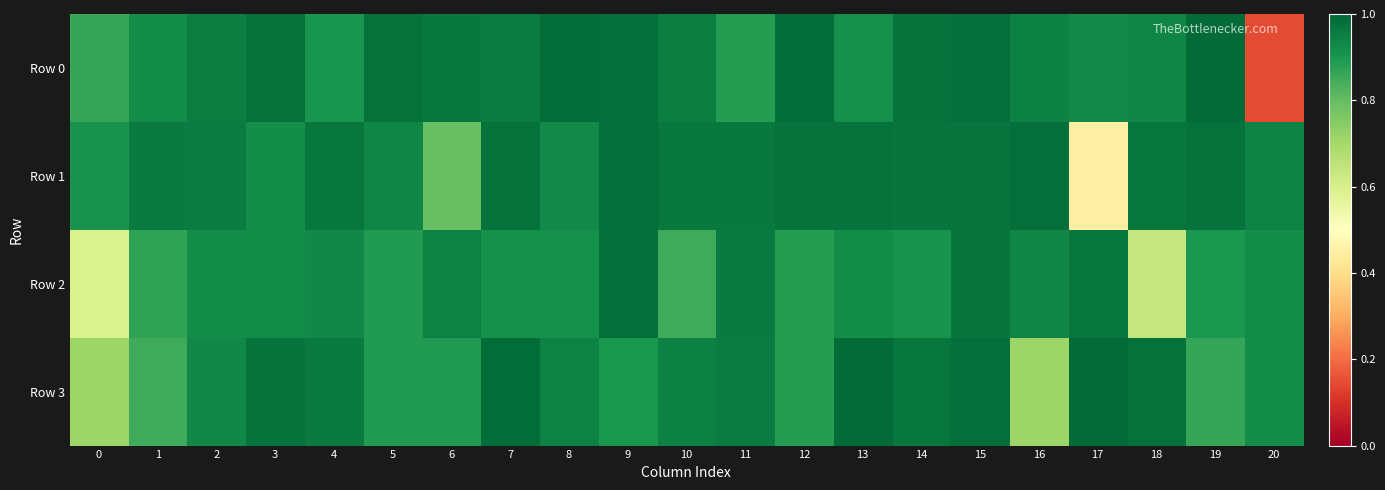

Which label corresponds to the largest value in the chart?

17